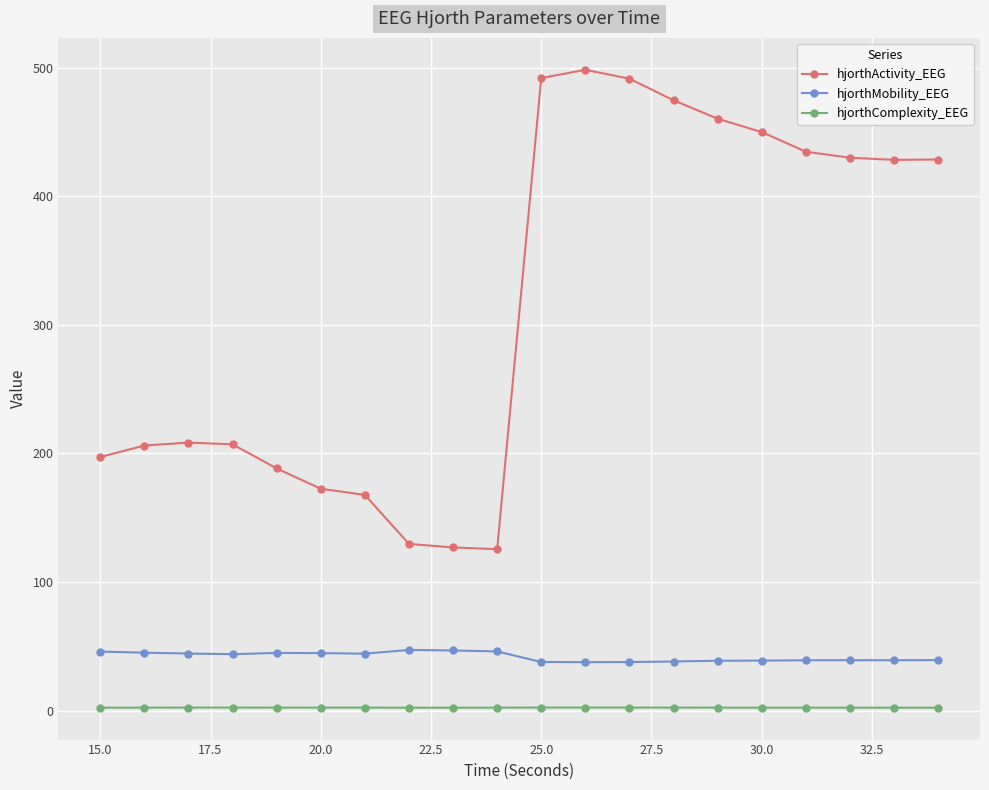

What is the highest value of the hjorthMobility_EEG series?

47.1